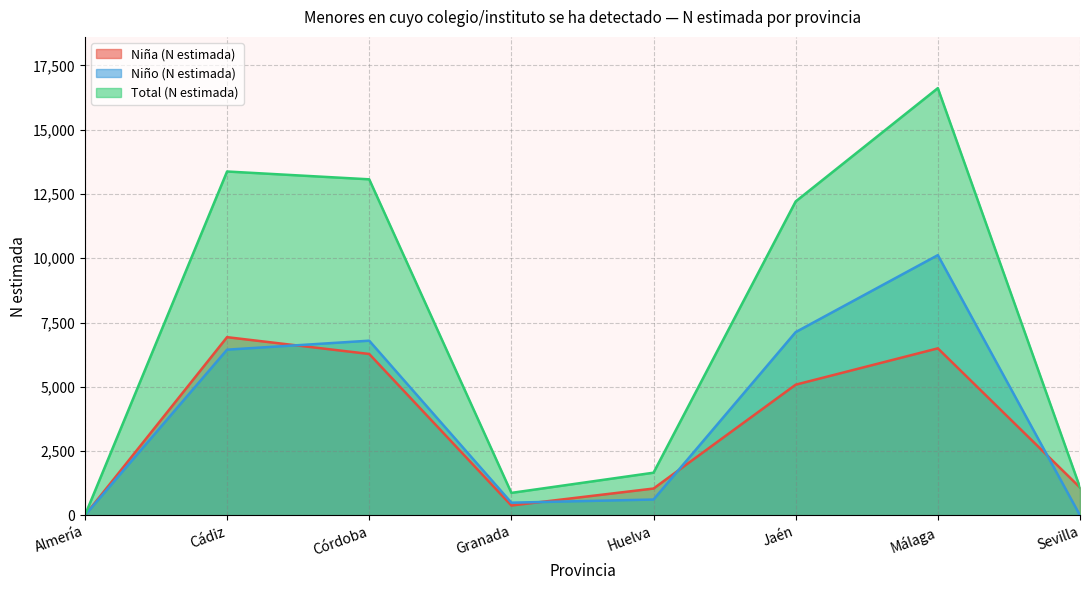

What position from the left is Almería?

1